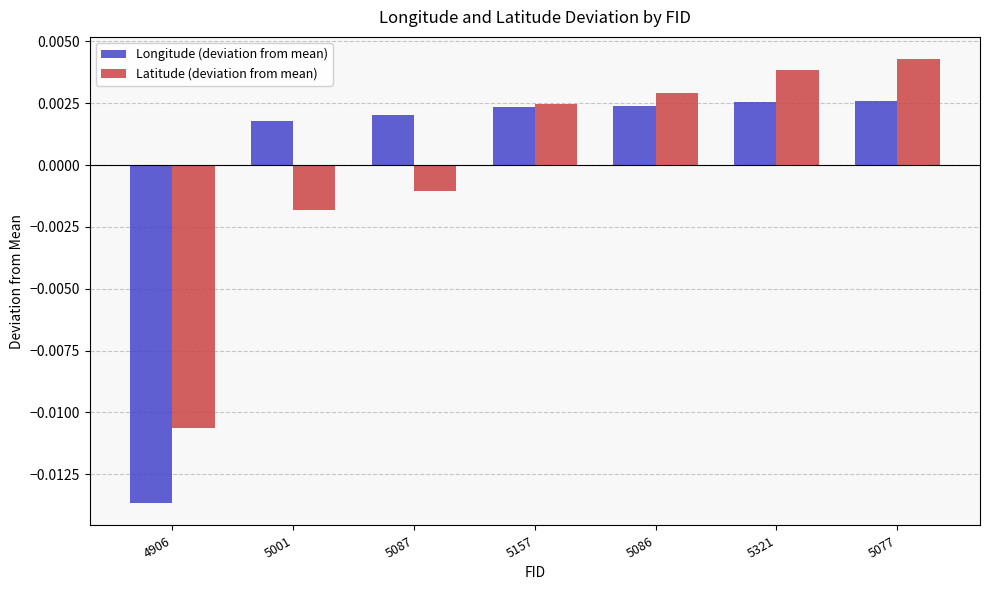

List the series in order of their peak value, lowest first.

Longitude (deviation from mean), Latitude (deviation from mean)